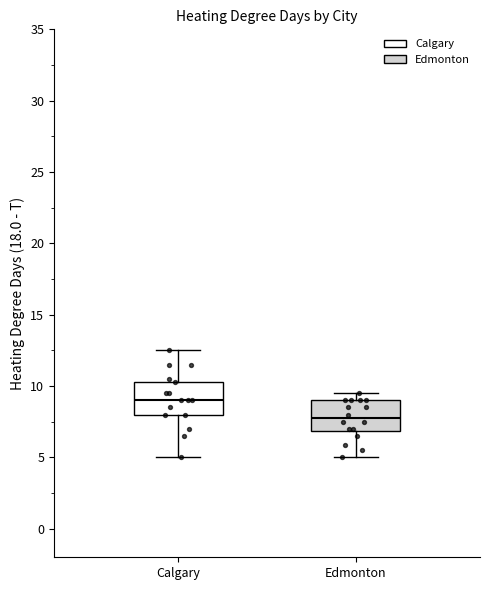

Reading left to right, transcribe this box plot: for each box, give where its median line is, the range the box spans, and where its two whiskers end, as read against the y-axis. The values are not printed on the chart, so give them approximately, as read against the axis.

Calgary: median 9.0, box 8.0 to 10.5, whiskers 5.0 to 12.5
Edmonton: median 8.0, box 7.0 to 9.0, whiskers 5.0 to 9.5